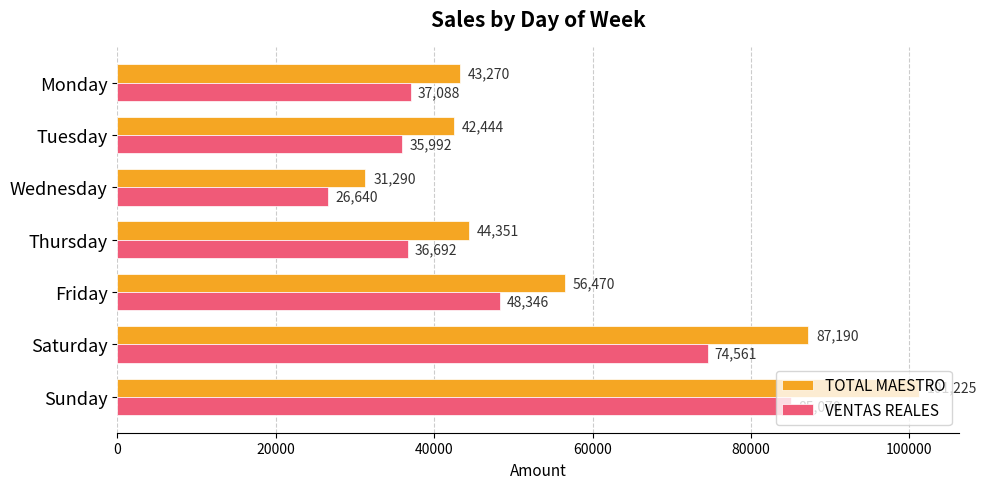

Which series changed the most between Wednesday and Friday?

TOTAL MAESTRO